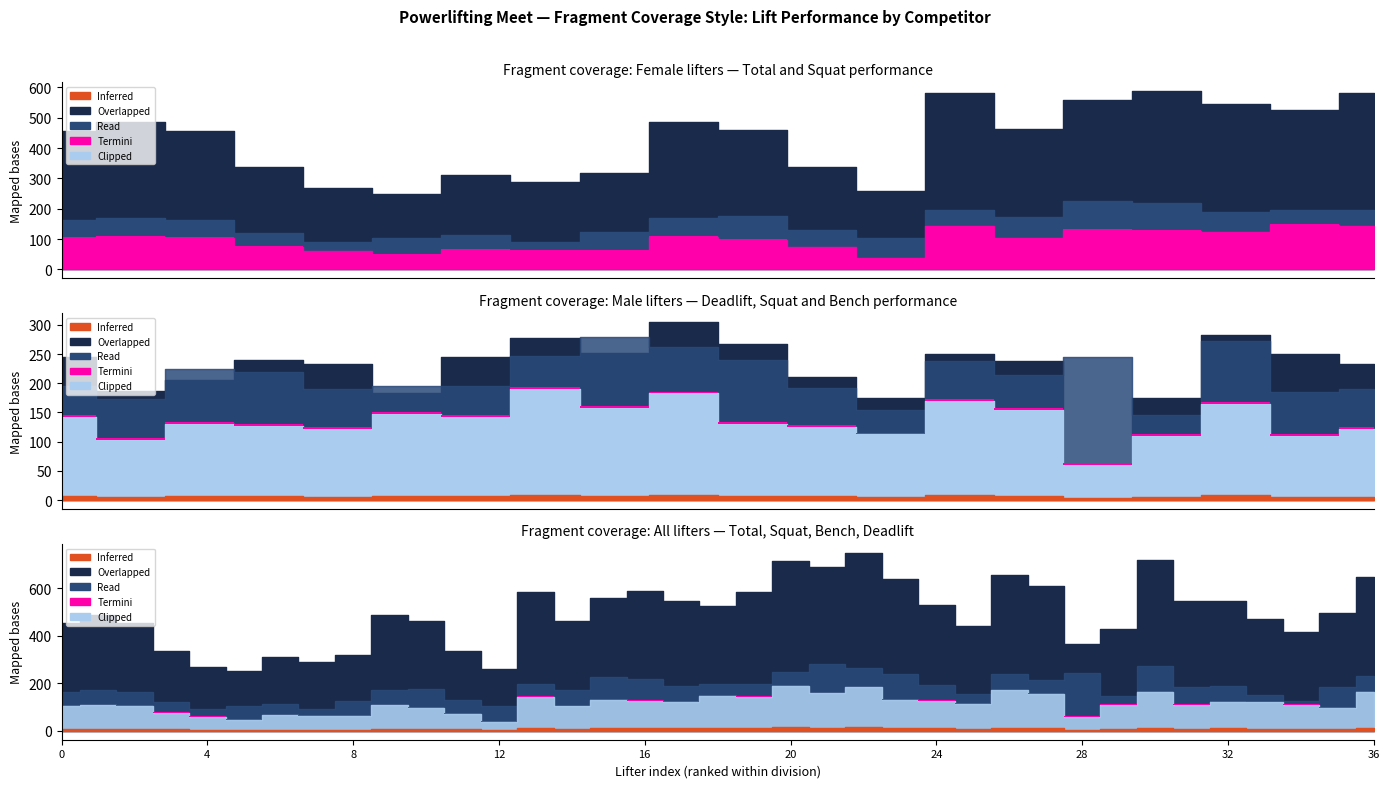

How many lines are shown in the chart?

4